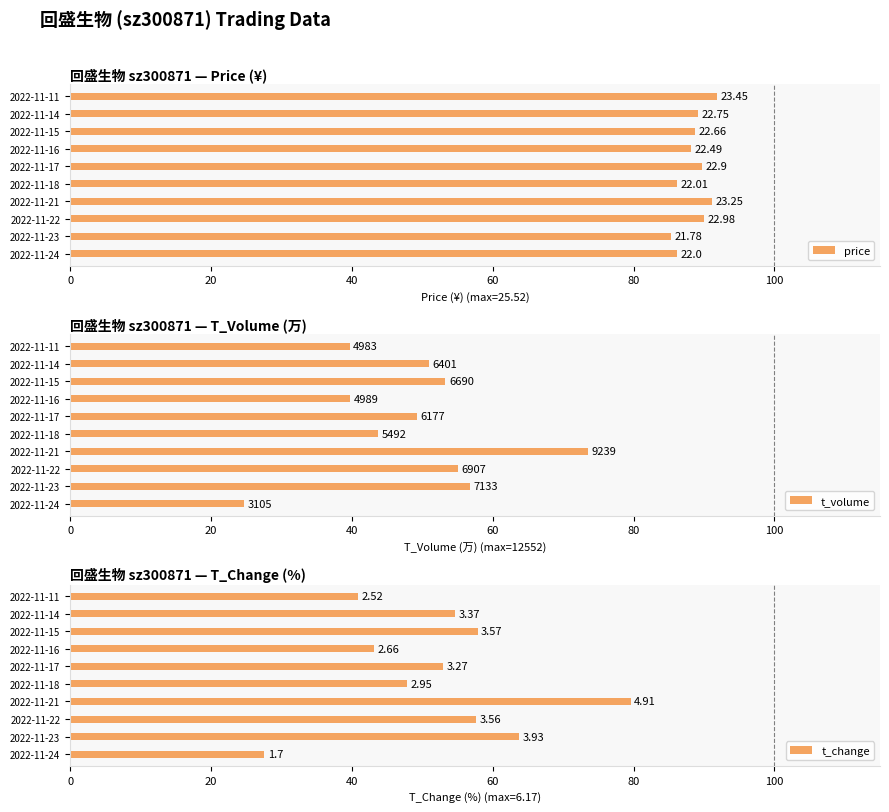

What is the value of the t_volume bar at the 1st from the left?

24.7